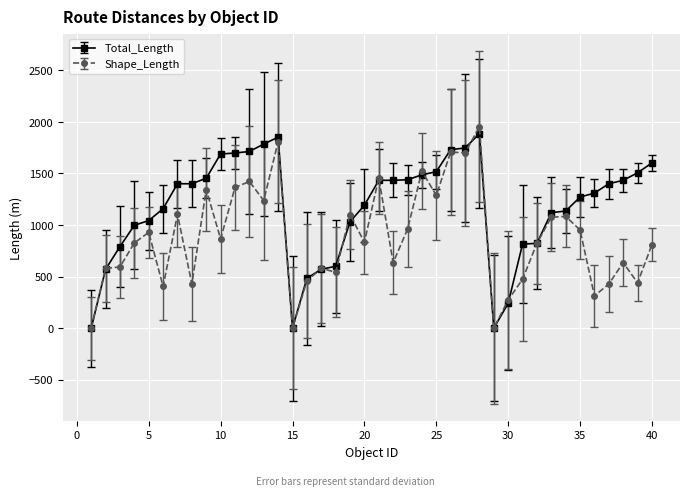

True or false: Shape_Length has more than 2 interior local peaks.

True